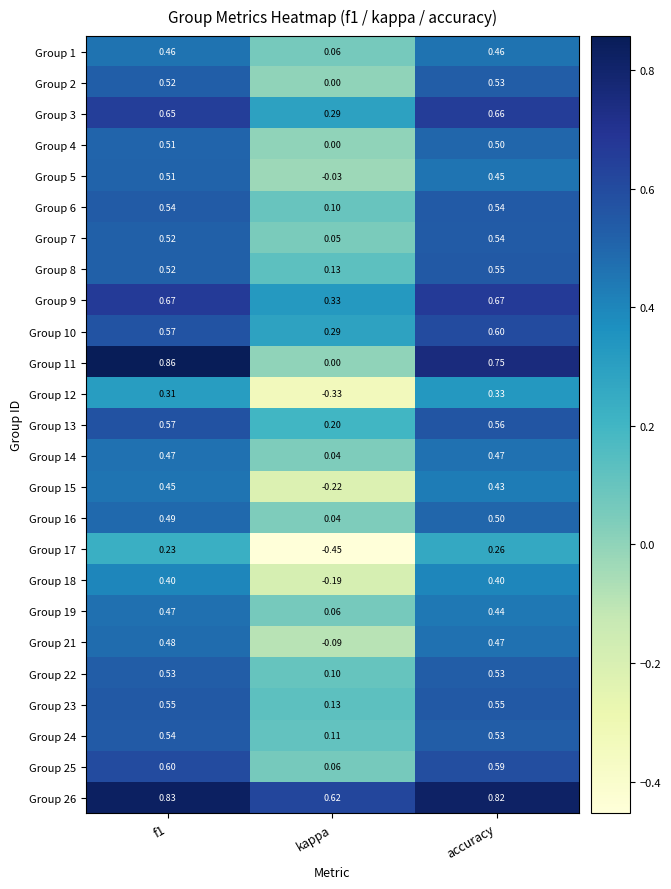

Which category has the lowest value across all series?

kappa